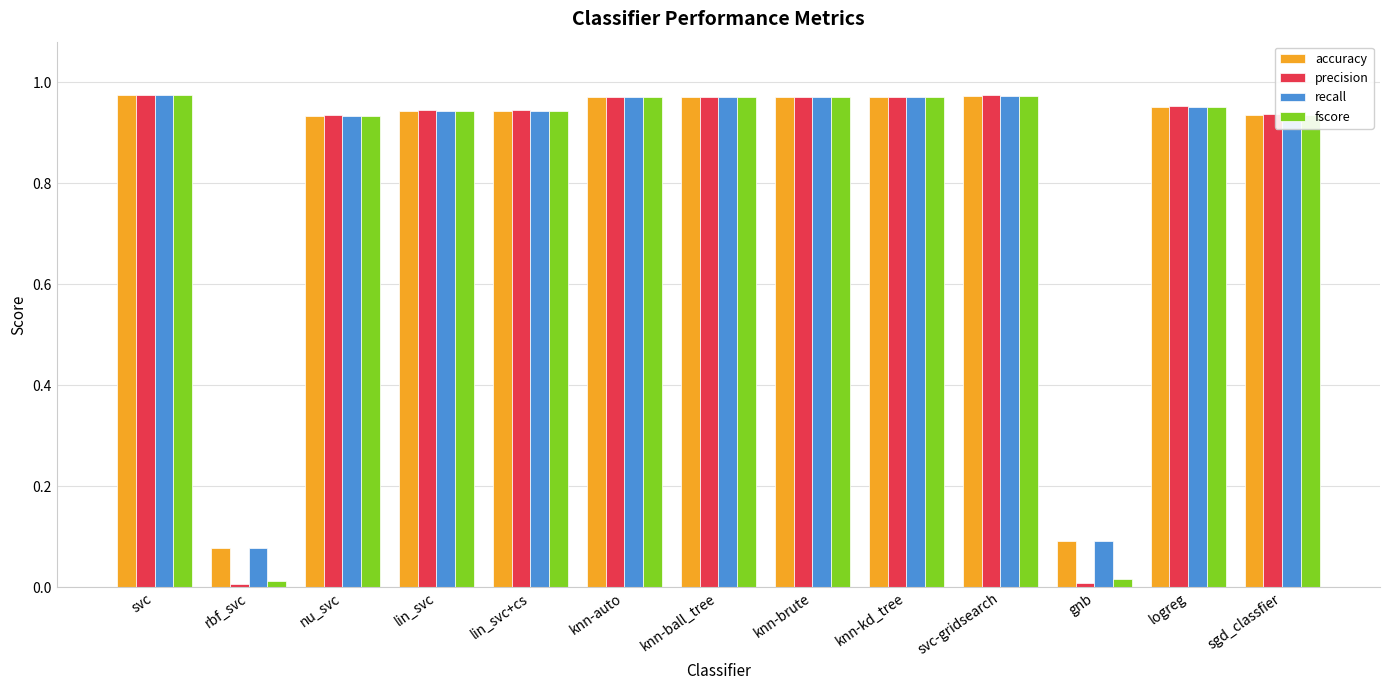

Is the value of accuracy at lin_svc+cs greater than the value of recall at svc-gridsearch?

No